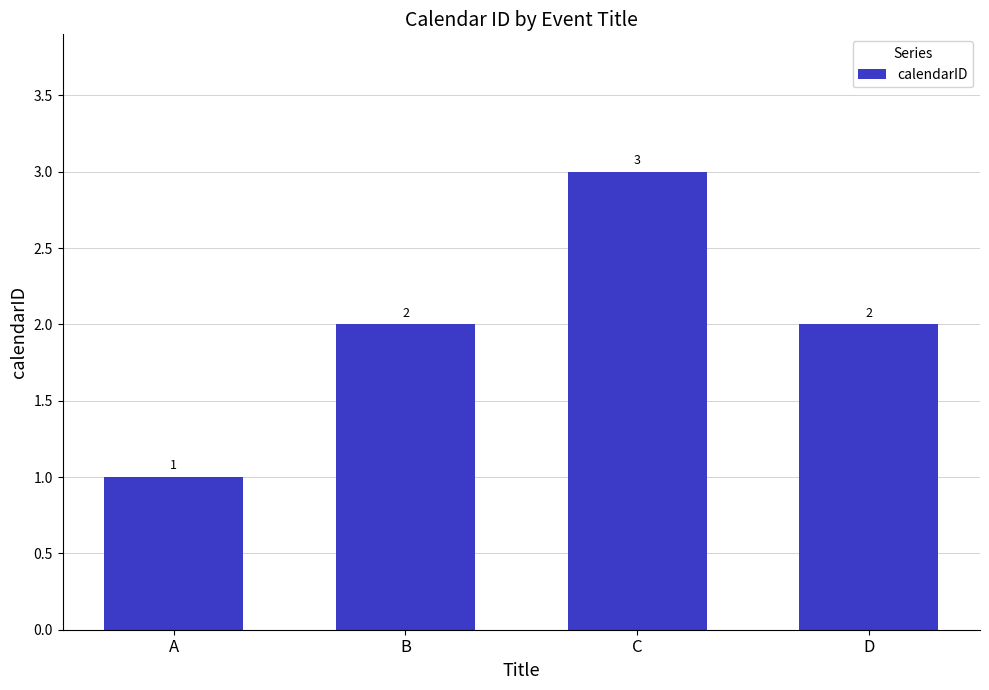

True or false: the data shows 2 at D.

True